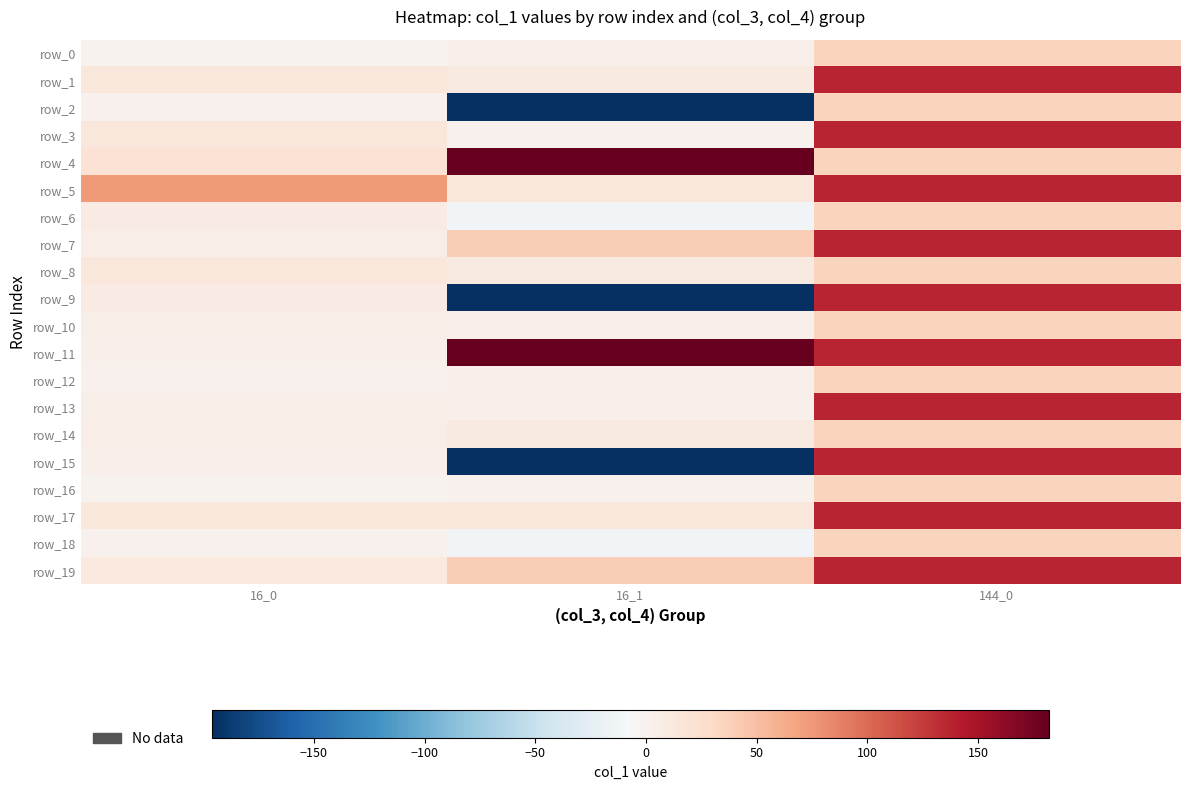

What is the difference between the highest and lowest values at 144_0?

101.5